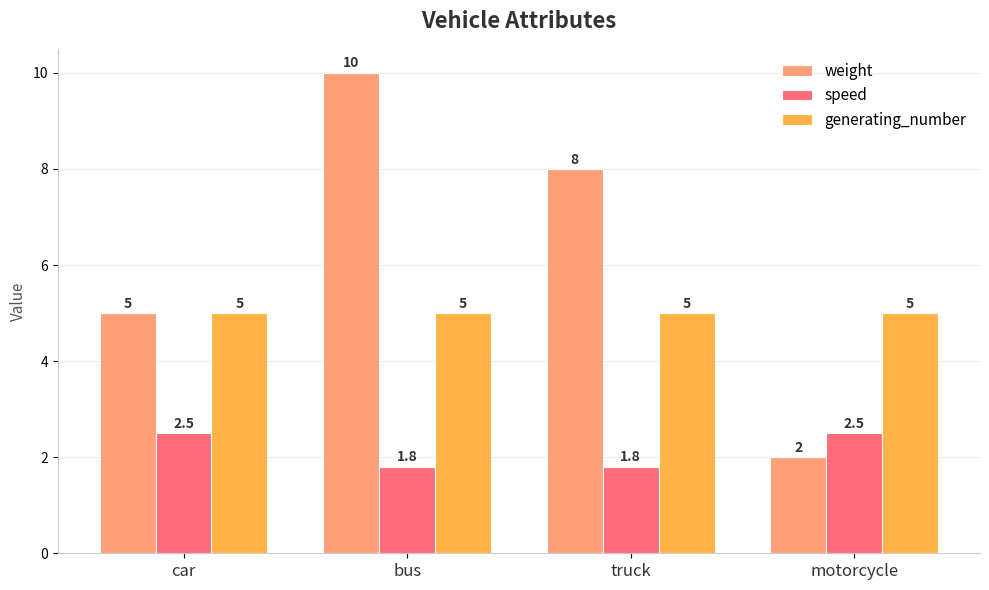

Reading right to left, extract all data points from this chart.

weight: 2.0	8.0	10.0	5.0
speed: 2.5	1.8	1.8	2.5
generating_number: 5.0	5.0	5.0	5.0